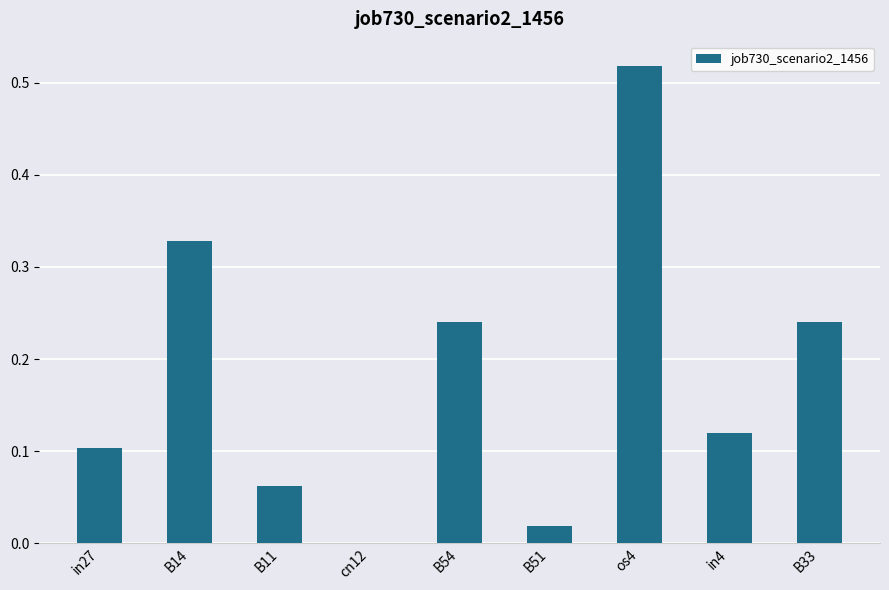

True or false: the data shows 0.1 at B11.

True